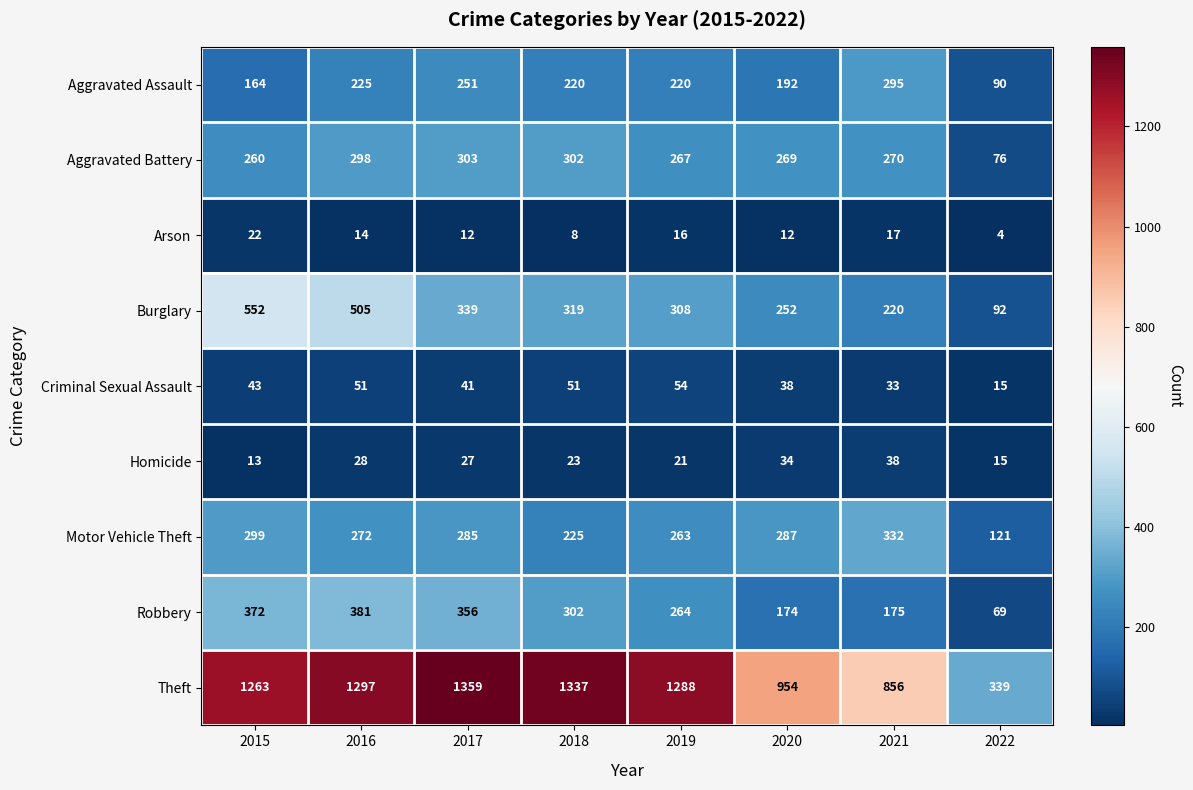

The Motor Vehicle Theft series shows 90 at 2018. True or false?

False